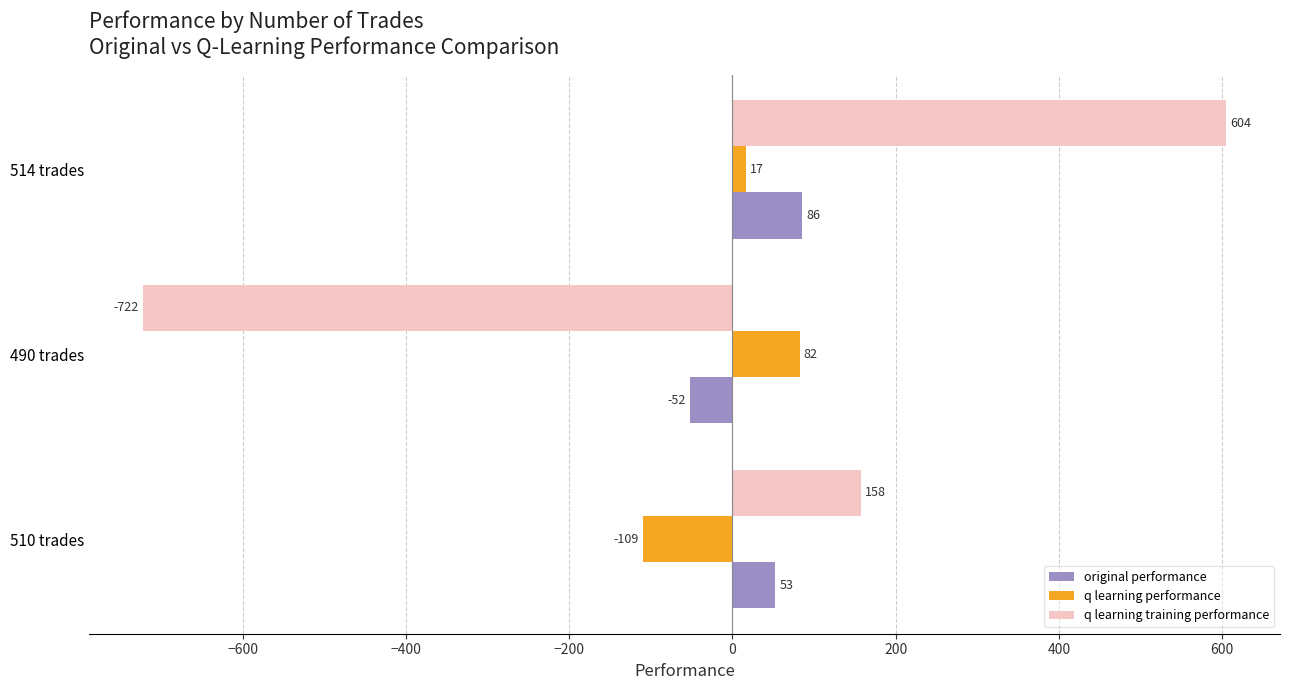

At 510 trades, list the series in order from smallest to largest.

q learning performance, original performance, q learning training performance